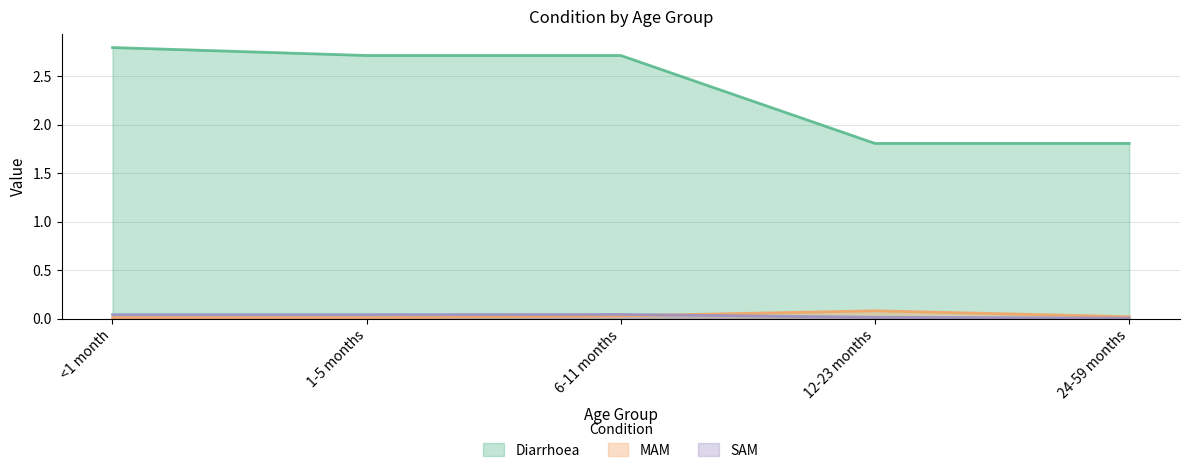

Is the value of Diarrhoea at 24-59 months greater than the value of SAM at <1 month?

Yes